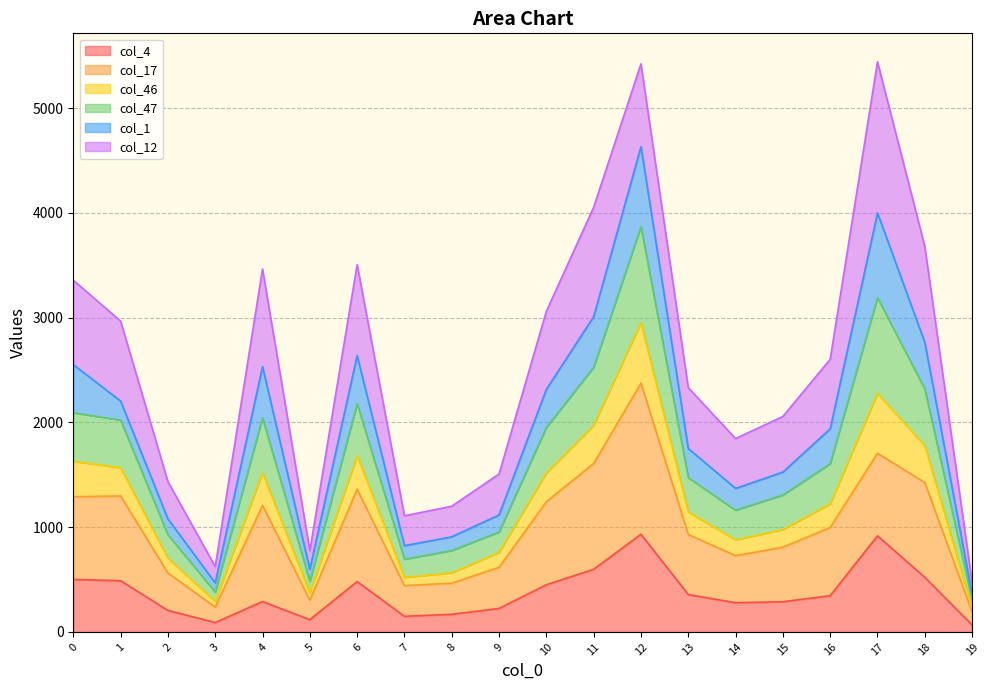

What are all the series names shown in the legend?

col_4, col_17, col_46, col_47, col_1, col_12